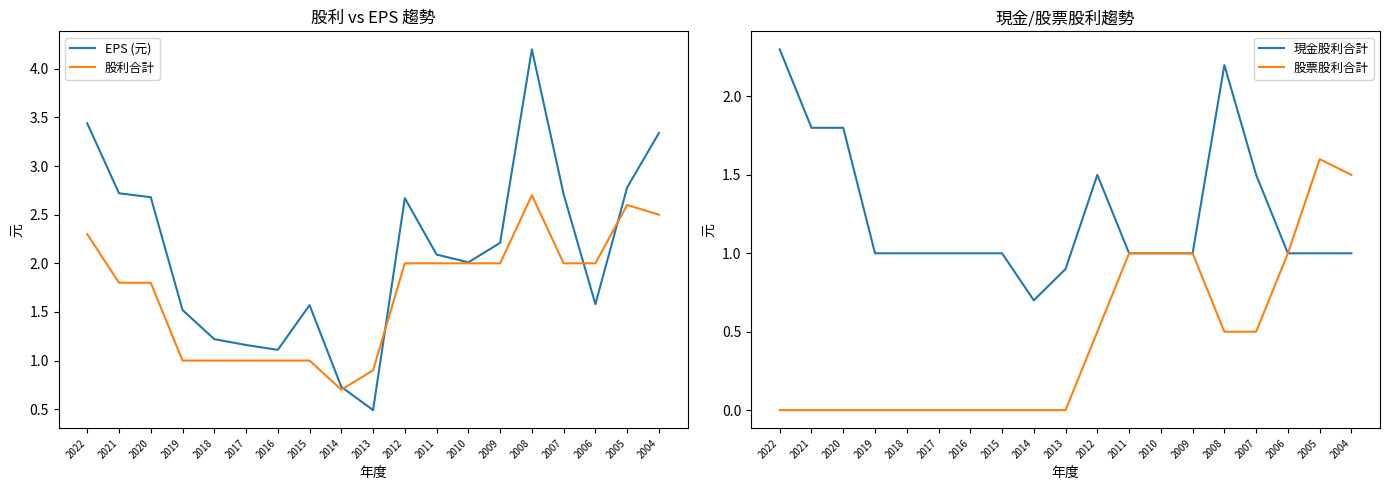

Which label corresponds to the smallest value in the chart?

2022